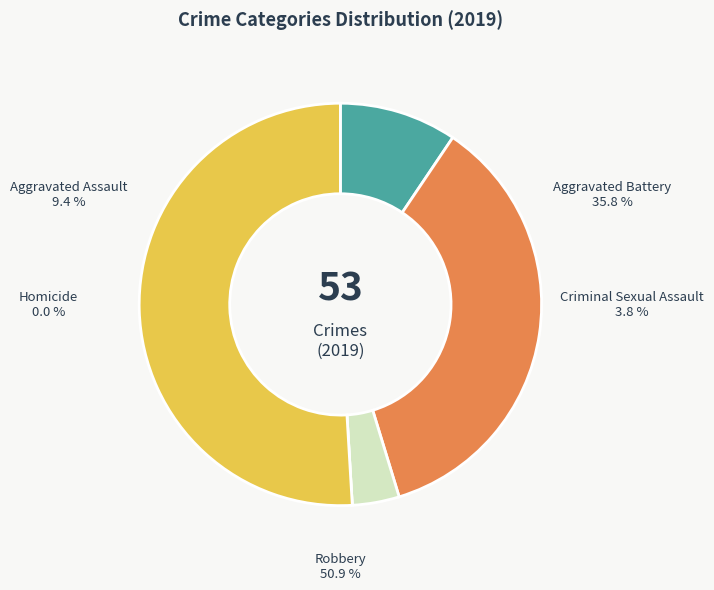

Which category has the biggest portion of the pie?

Robbery